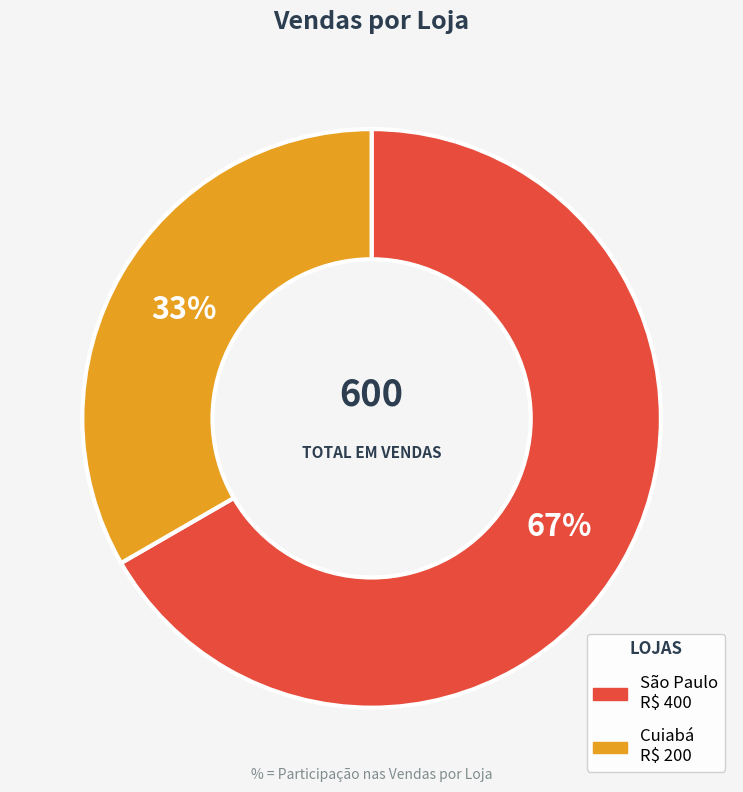

What is the smallest slice in the pie chart?

Cuiabá